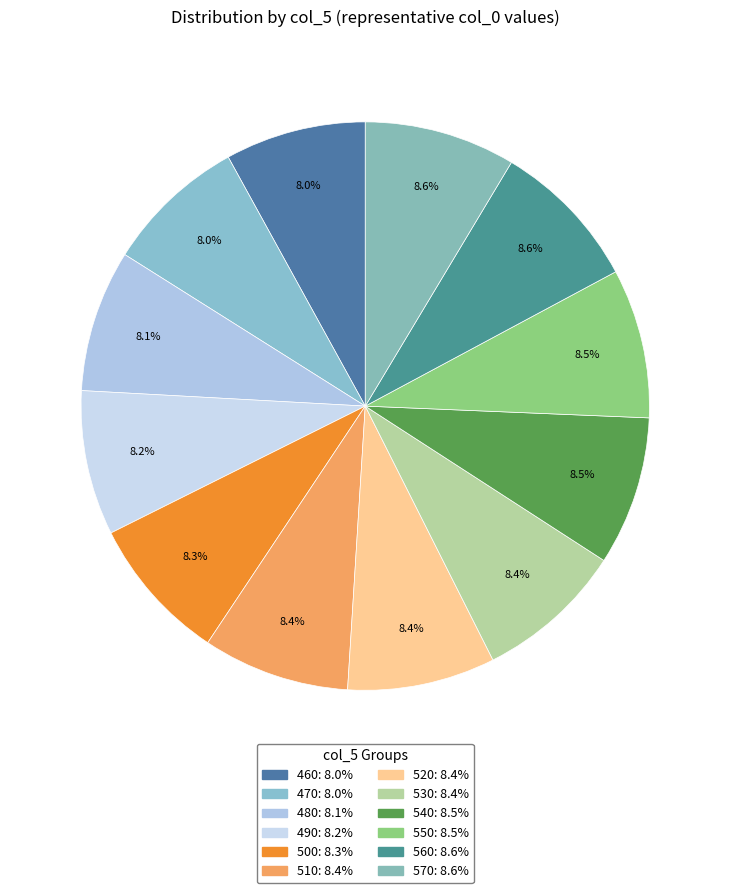

To the nearest percent, what is the difference between the largest and smallest slice percentages?

1%